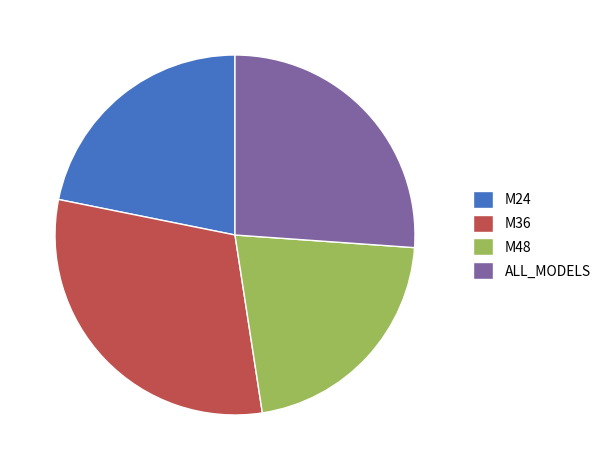

Does any single category account for the majority?

No